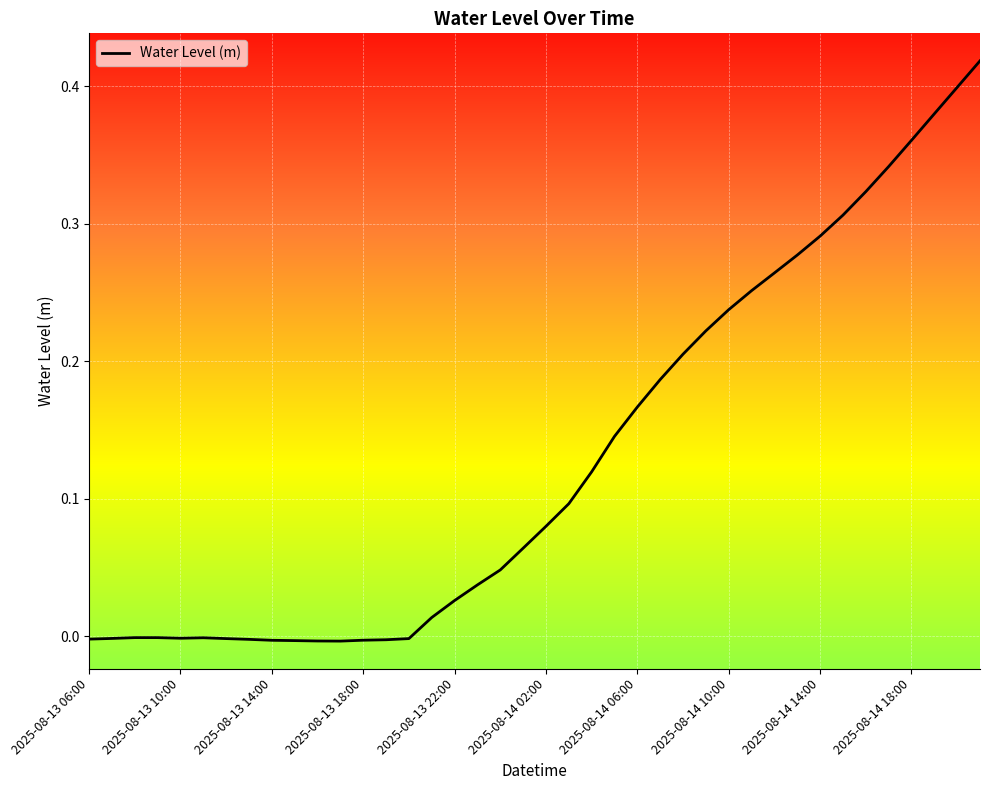

How many points are lower than both their immediate neighbors (excluding endpoints)?

2